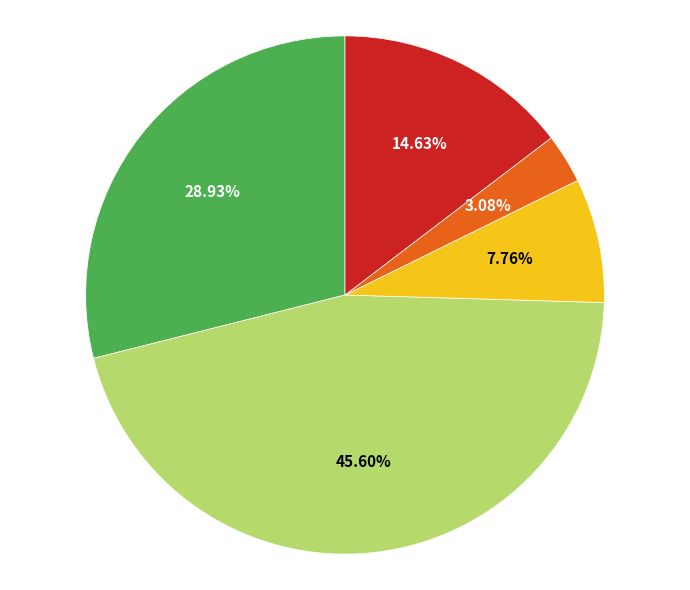

Is there any slice that represents more than half of the pie?

No